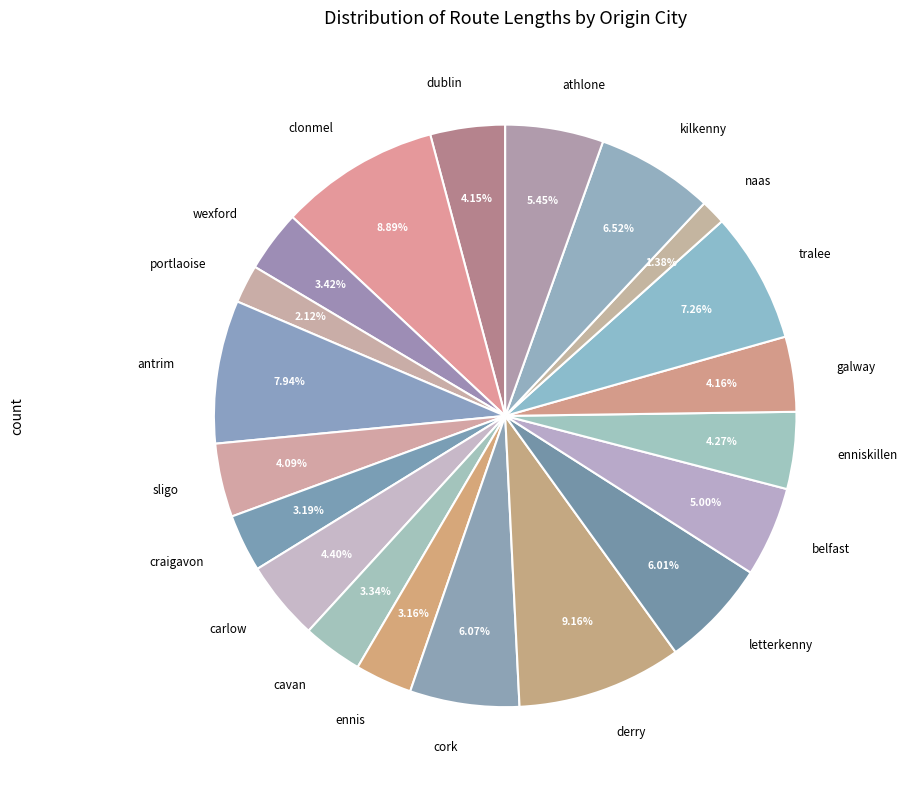

Between ennis and carlow, which is larger?

carlow